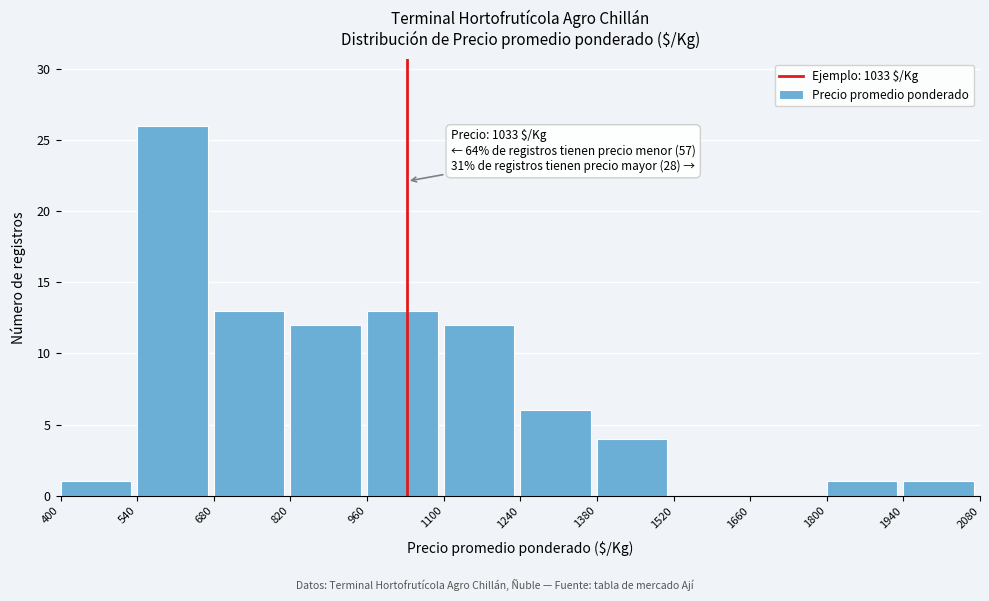

Which range on the x-axis has the tallest bar?

540 to 680